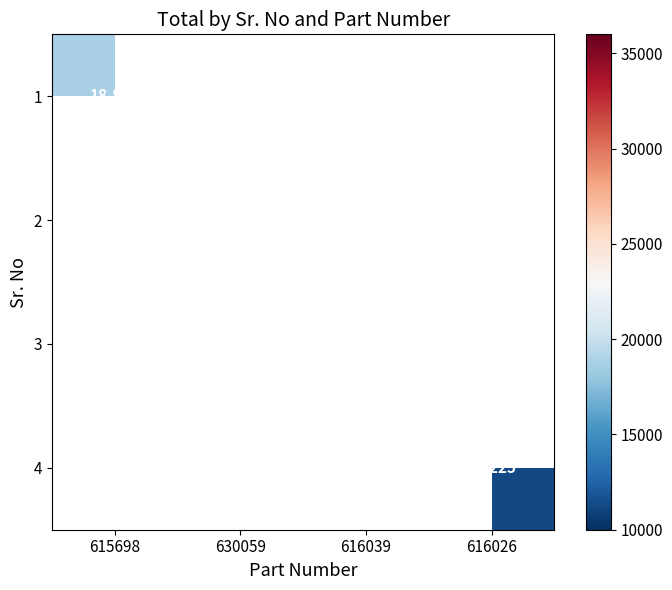

The value of 2 at 630059 is 19597. True or false?

False